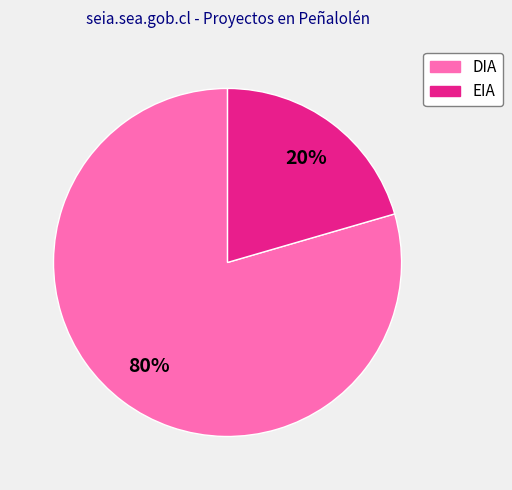

True or false: DIA accounts for 73% of the total.

False